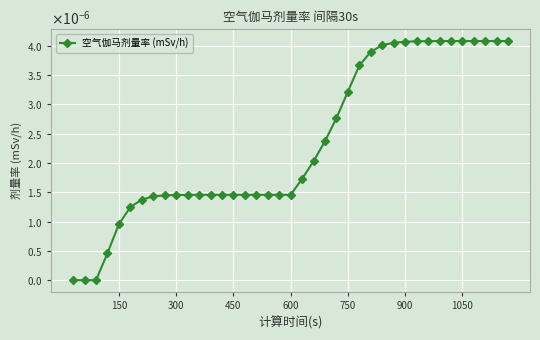

Is this an area chart (filled region under the line)?

No